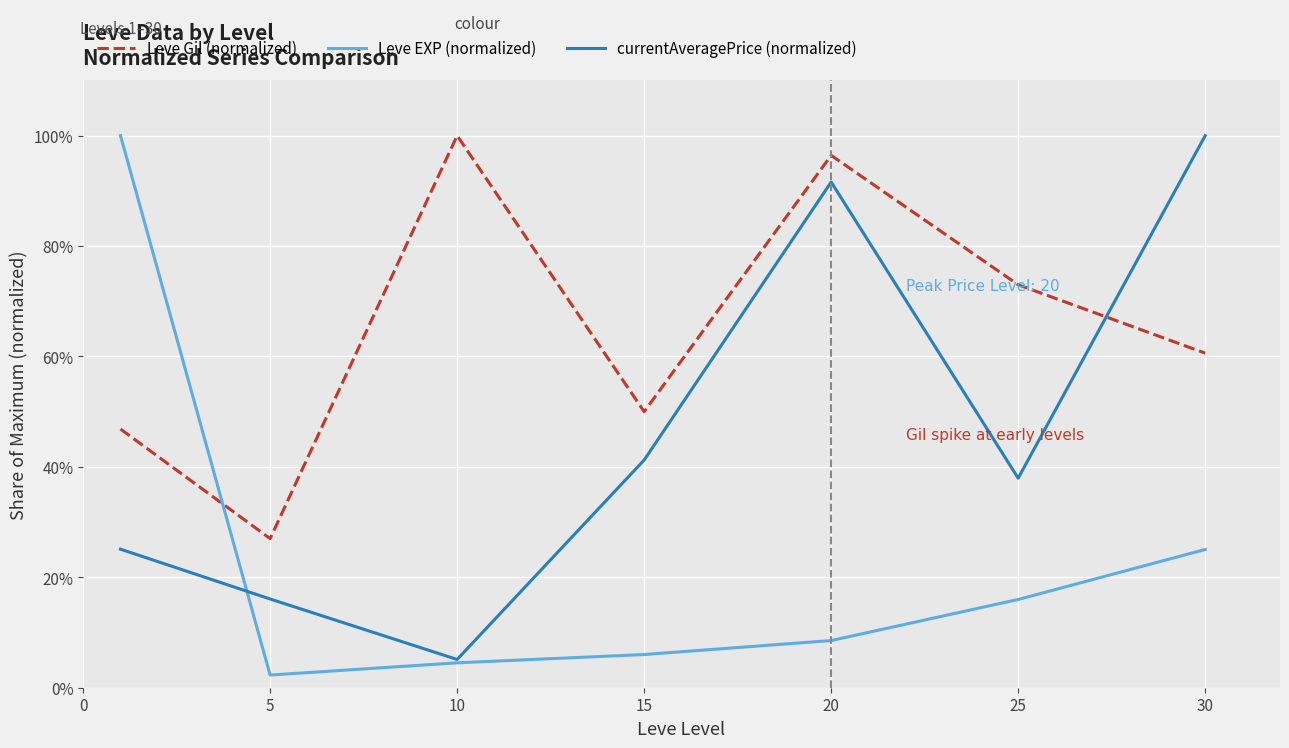

What is the sum of all Leve EXP (normalized) values?

162.4